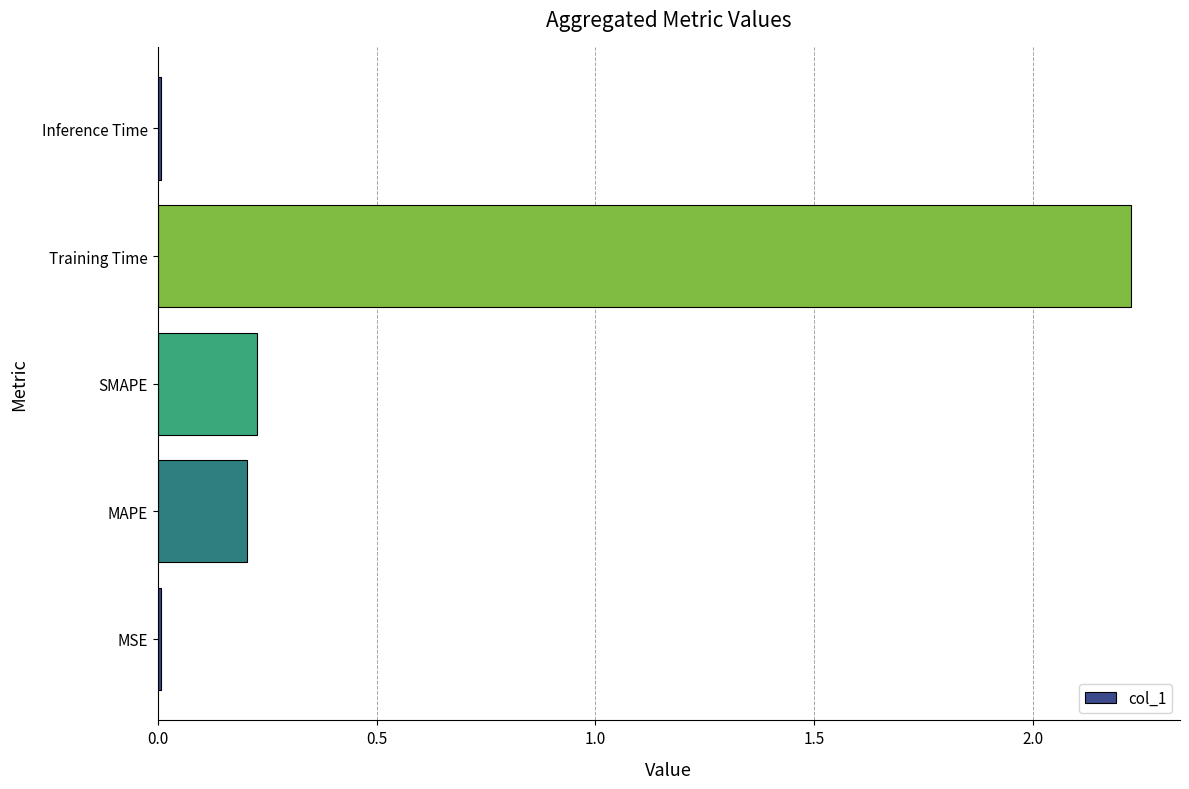

The chart shows a value of 0.1 at SMAPE. True or false?

False